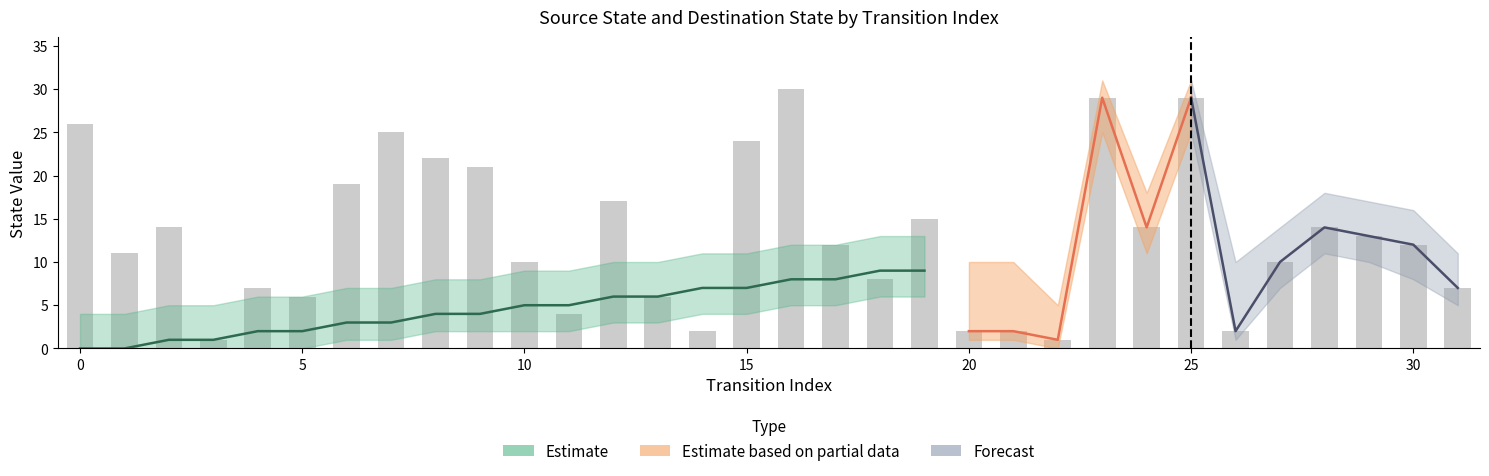

The chart shows a value of 21 at 9. True or false?

True